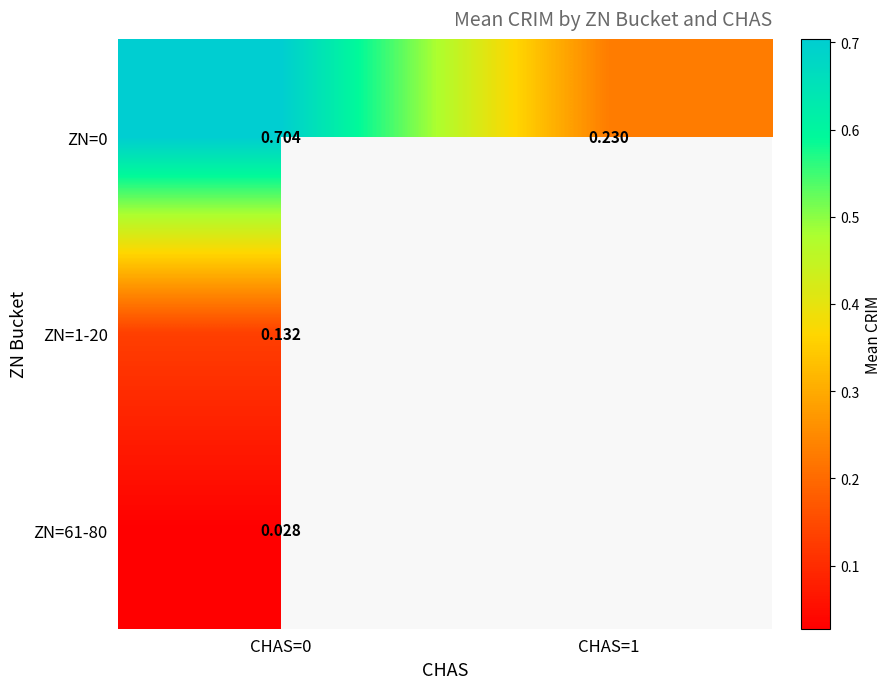

Which has a higher value, CHAS=1 or CHAS=0?

CHAS=0